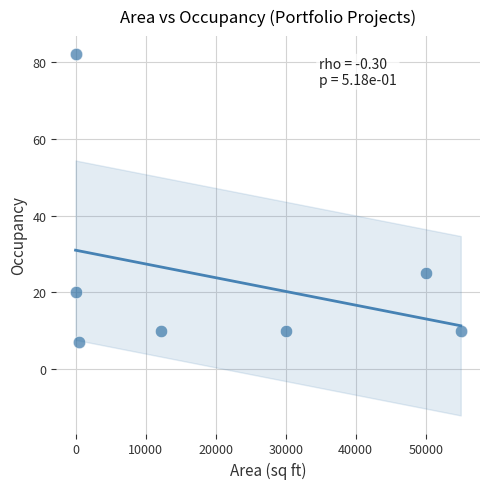

What is the average X value?

21113